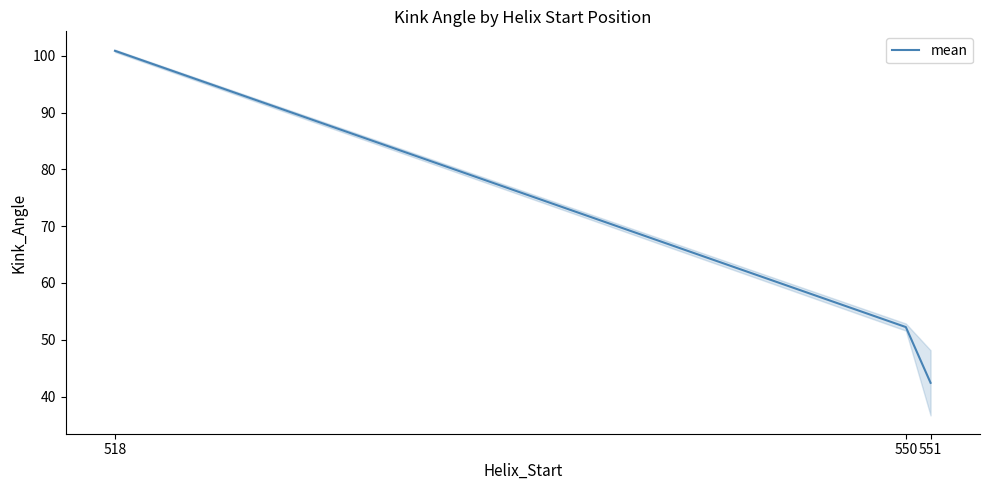

Rank the categories by value from highest to lowest.

518, 550, 551